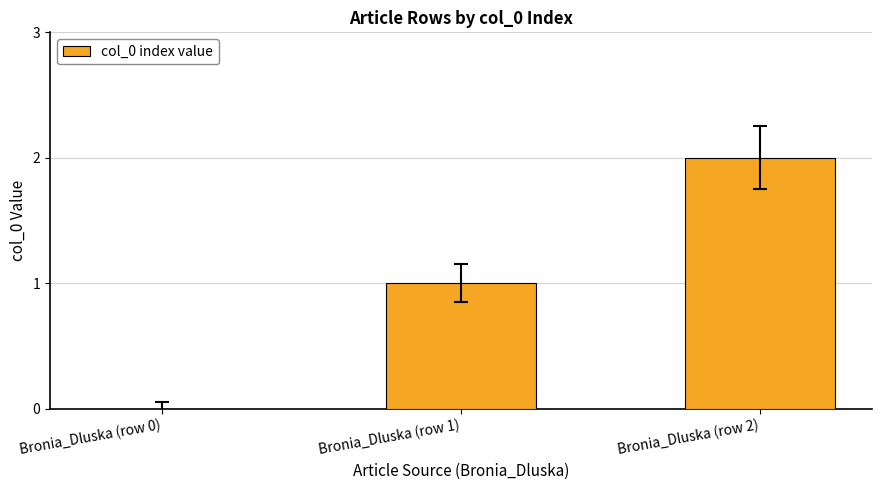

Between Bronia_Dluska (row 1) and Bronia_Dluska (row 2), which is larger?

Bronia_Dluska (row 2)